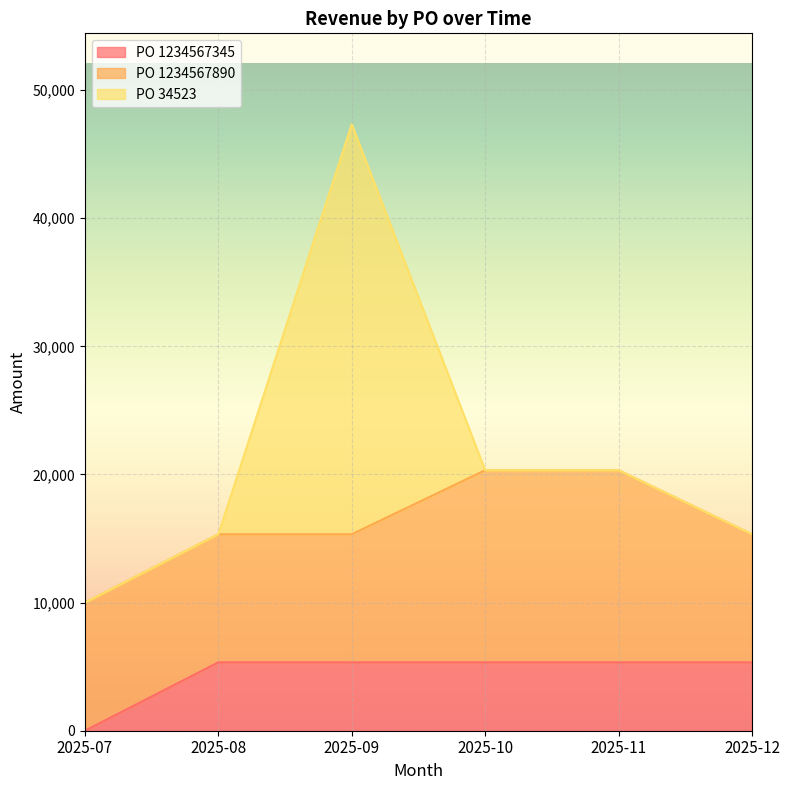

After their last crossing, which series has the higher values: PO 34523 or PO 1234567890?

PO 1234567890